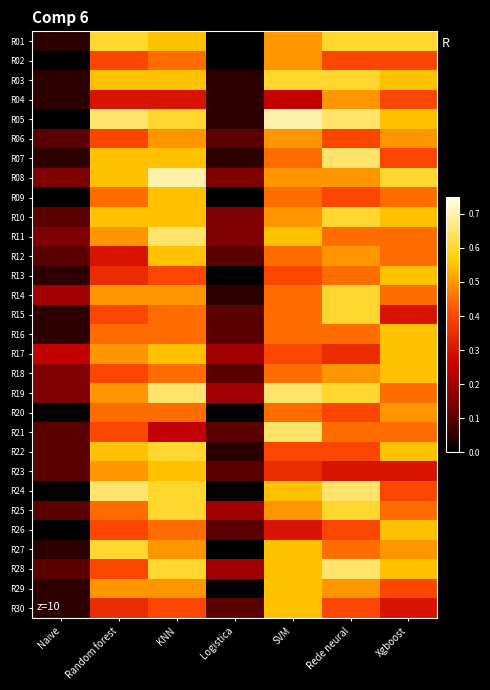

Which has a higher value, Rede neural or Logistica?

Rede neural